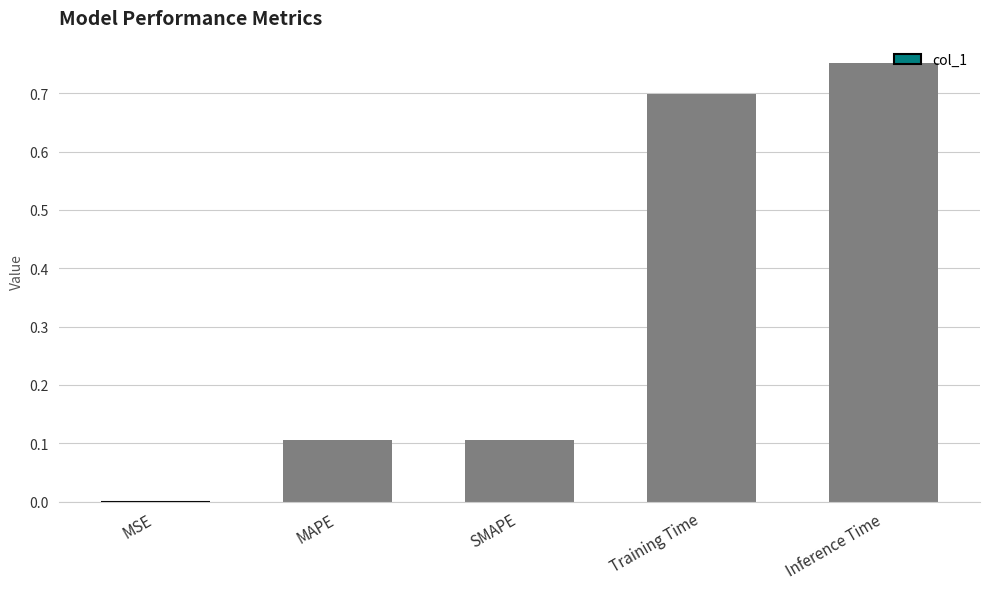

Which category has the highest value across all series?

Inference Time